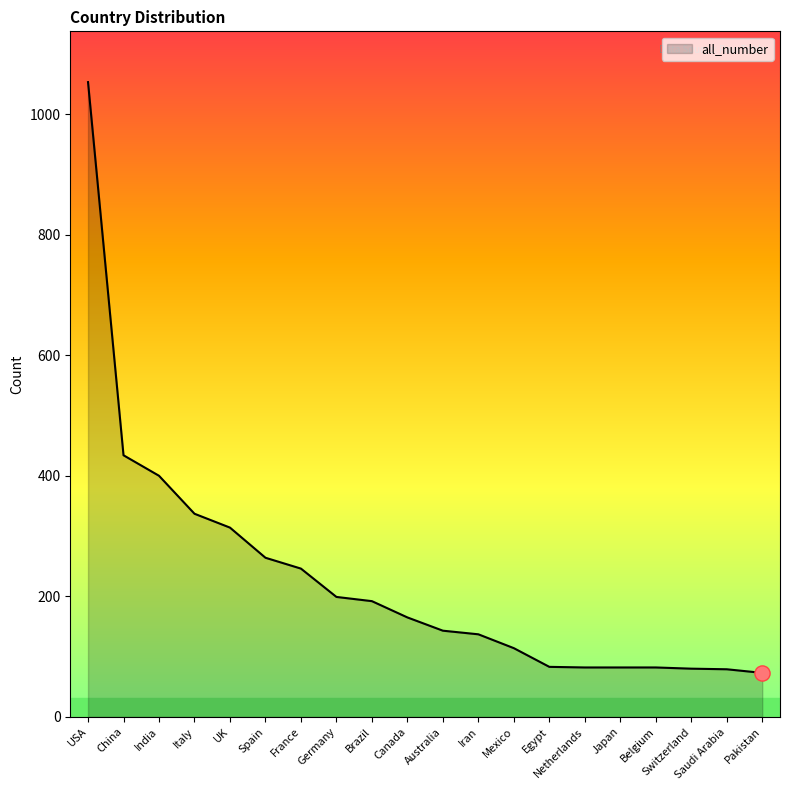

Which has a higher value, China or Belgium?

China